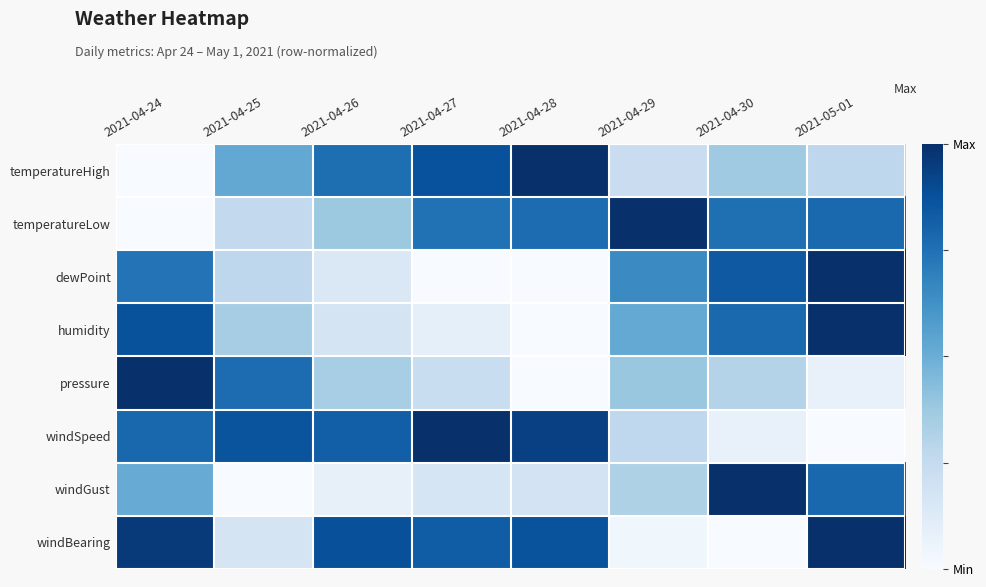

Between 2021-04-26 and 2021-04-30, which series saw the biggest shift?

windGust